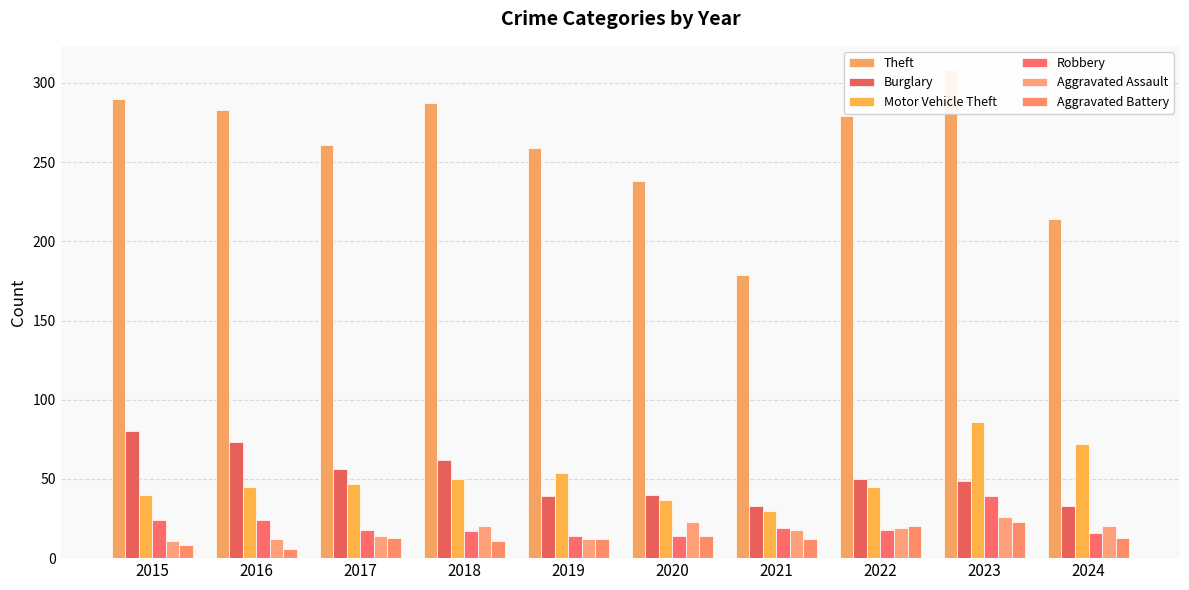

What is the spread (max minus min) of values at 2019?

247